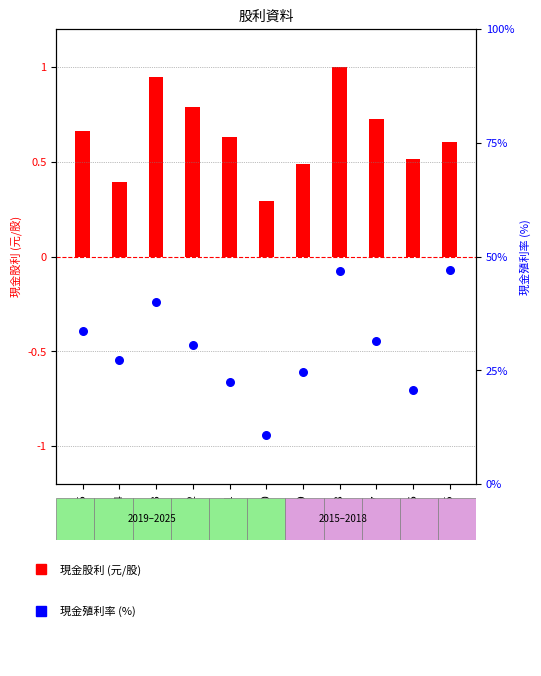

Between 2017 and 2020, which is larger?

2017